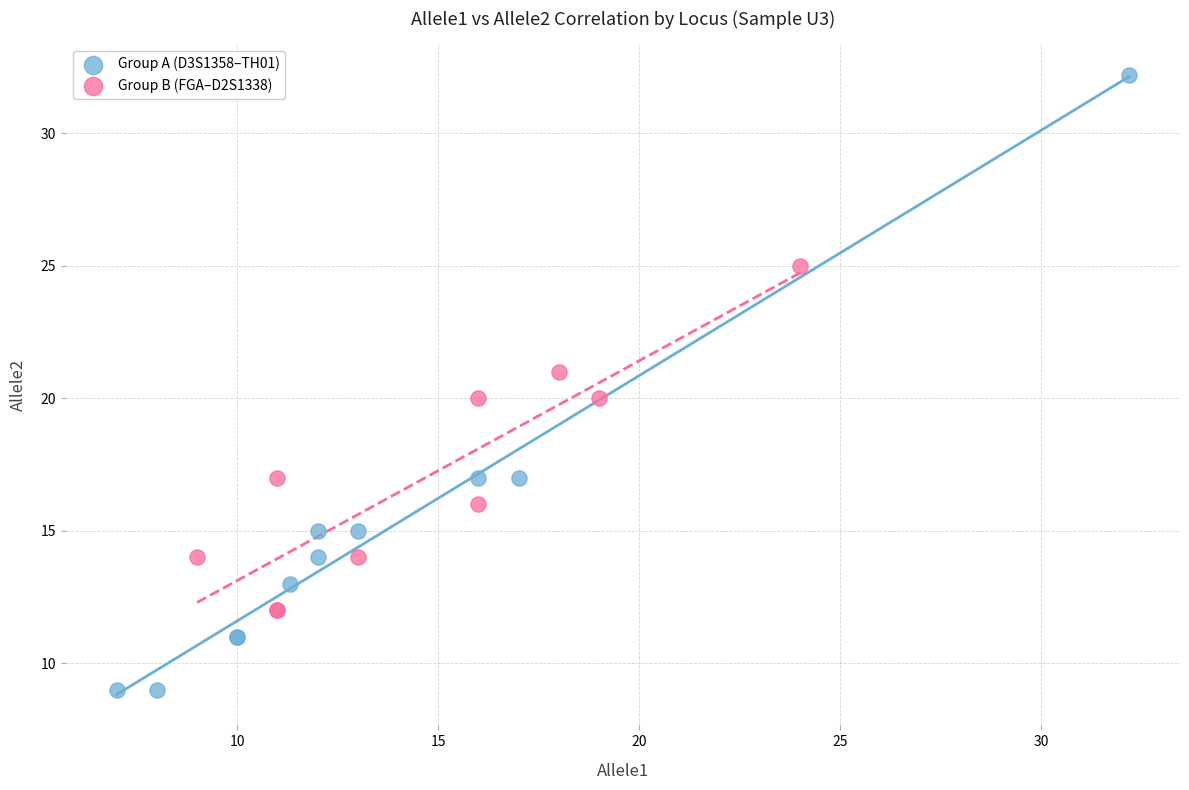

Which series reaches the minimum Y coordinate?

Group A (D3S1358–TH01)